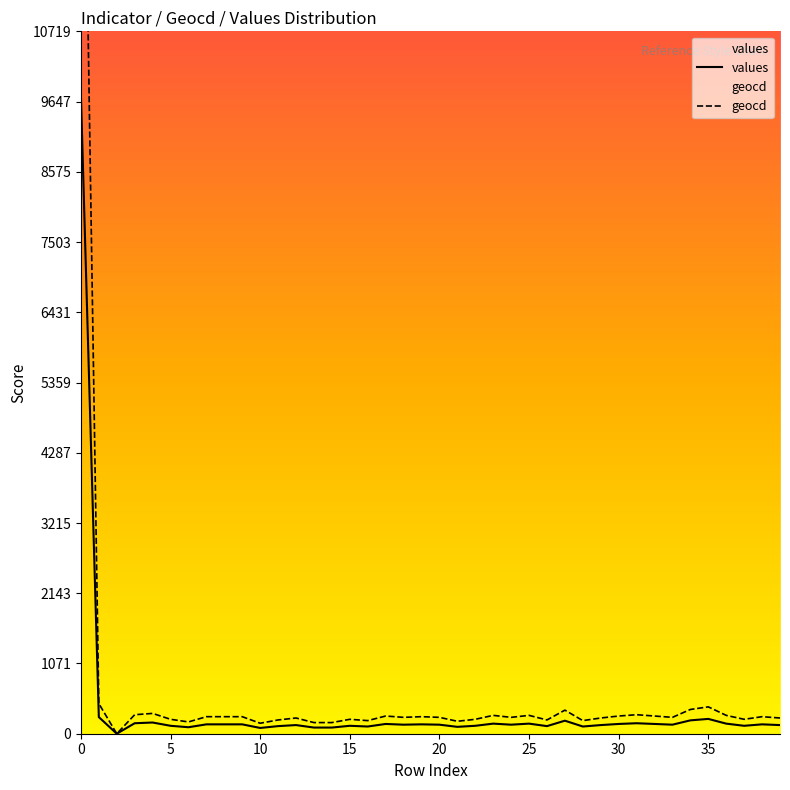

Which series changed the most between 19 and 21?

geocd